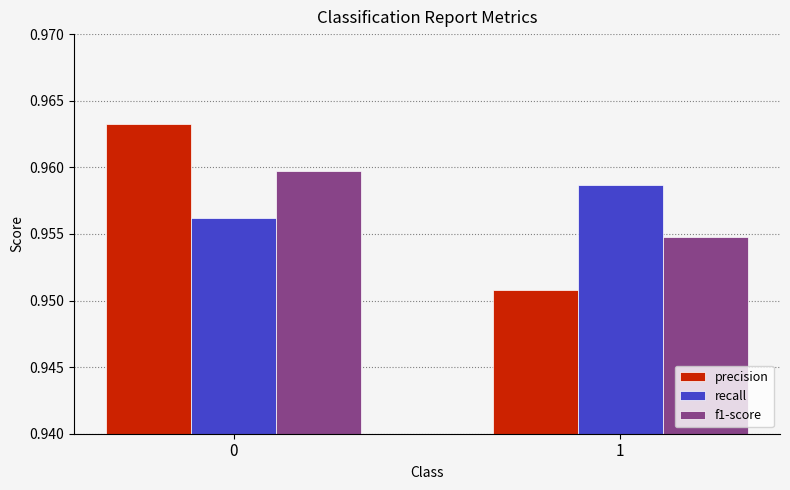

At which label is f1-score closest to 0?

1